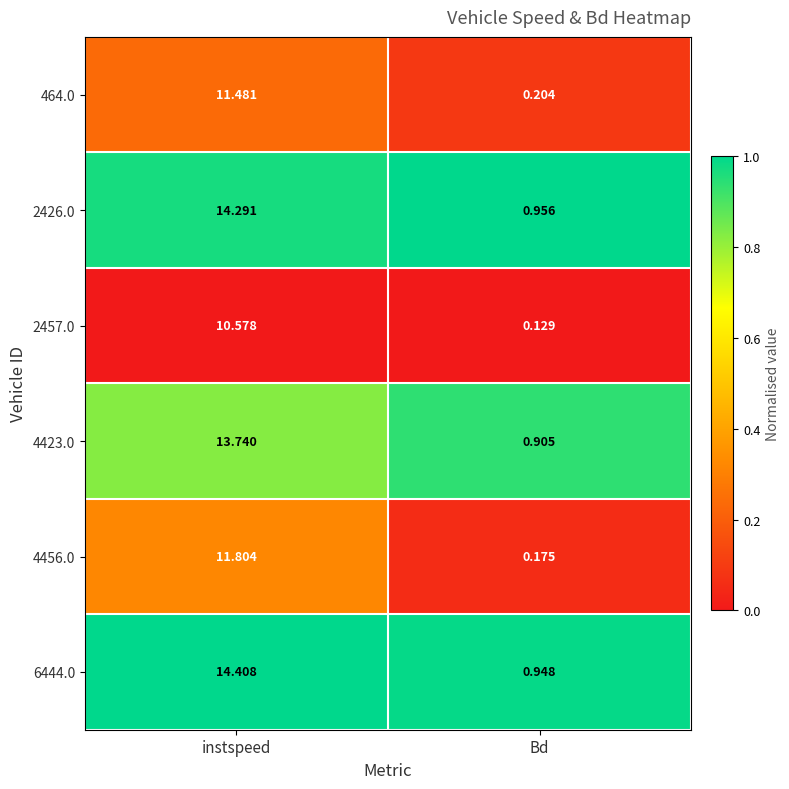

At which label does 4456.0 first exceed 11?

instspeed